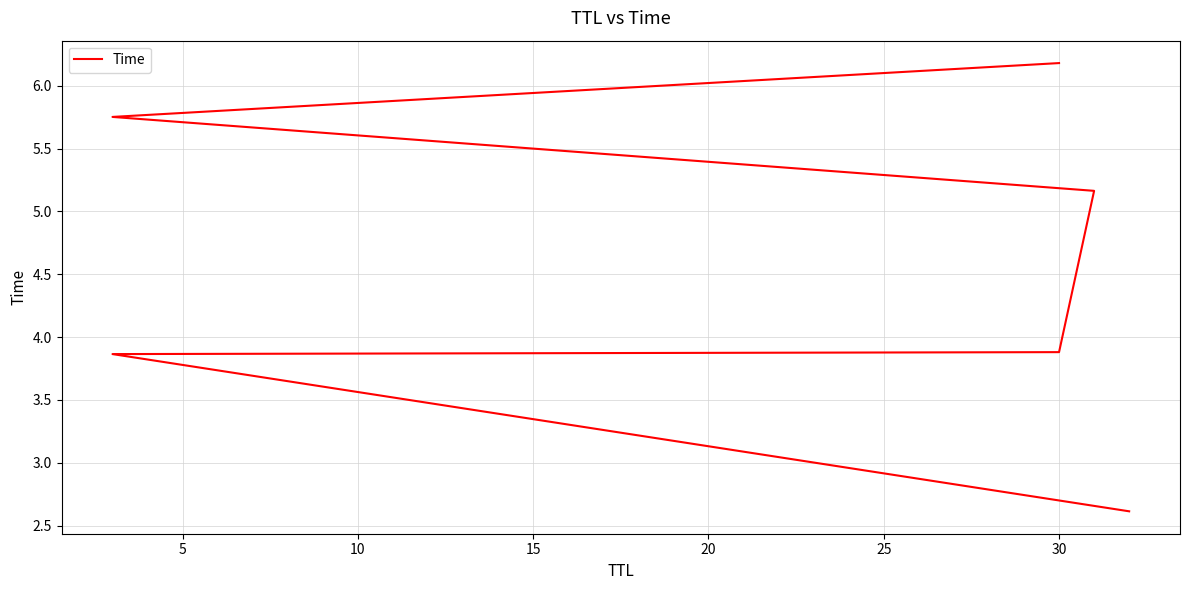

How many data points are less than 5?

3